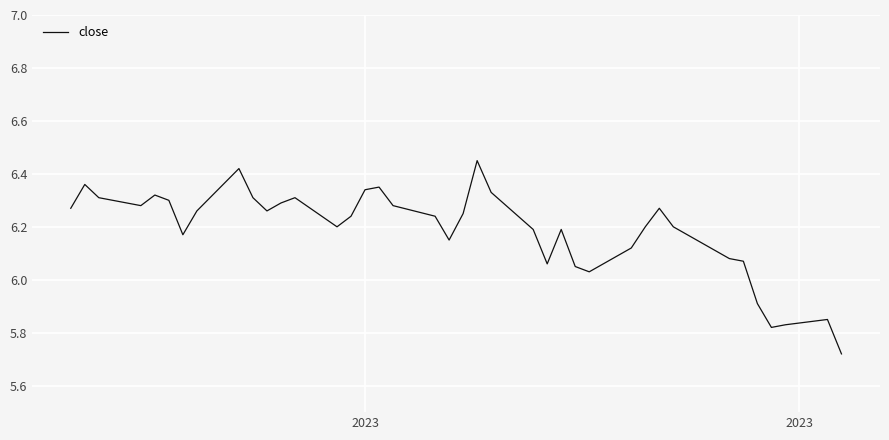

What is the difference between the maximum and minimum values?

0.7